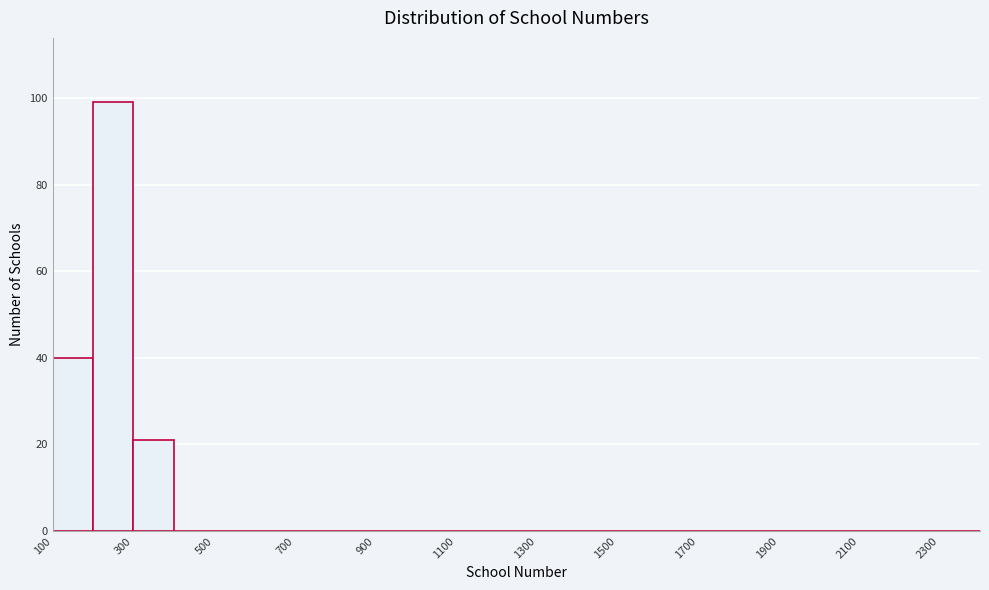

Reading left to right, list every bar in this chart as the range it spans on the x-axis followed by its height. The values are not printed on the chart, so give them approximately, as read against the axis.

100 to 200: 40
200 to 300: 100
300 to 400: 22
400 to 500: 0
500 to 600: 0
600 to 700: 0
700 to 800: 0
800 to 900: 0
900 to 1000: 0
1000 to 1100: 0
1100 to 1200: 0
1200 to 1300: 0
1300 to 1400: 0
1400 to 1500: 0
1500 to 1600: 0
1600 to 1700: 0
1700 to 1800: 0
1800 to 1900: 0
1900 to 2000: 0
2000 to 2100: 0
2100 to 2200: 0
2200 to 2300: 0
2300 to 2400: 0